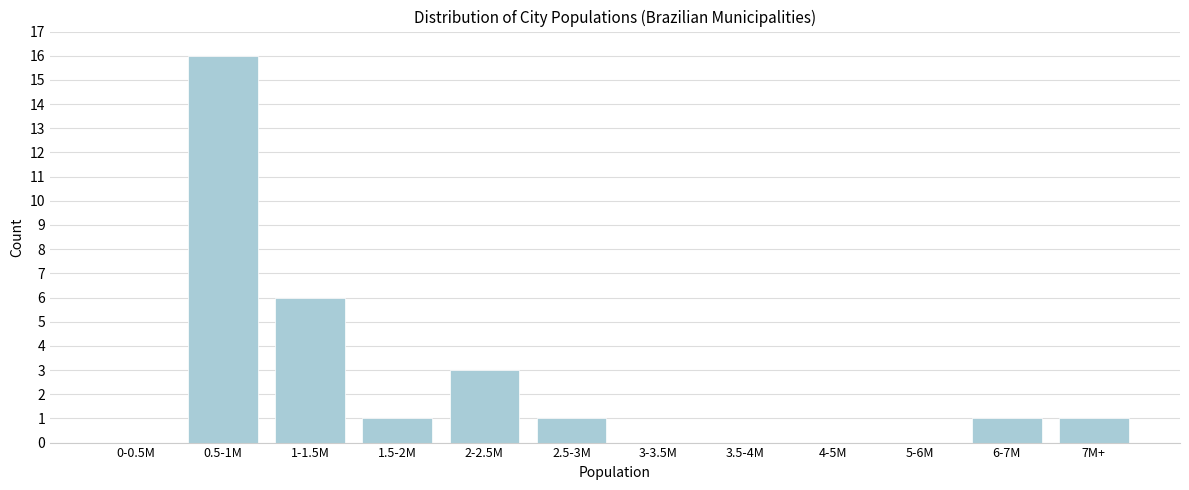

Reading left to right, transcribe all the data shown in this chart.

0-0.5M=0	0.5-1M=16	1-1.5M=6	1.5-2M=1	2-2.5M=3	2.5-3M=1	3-3.5M=0	3.5-4M=0	4-5M=0	5-6M=0	6-7M=1	7M+=1